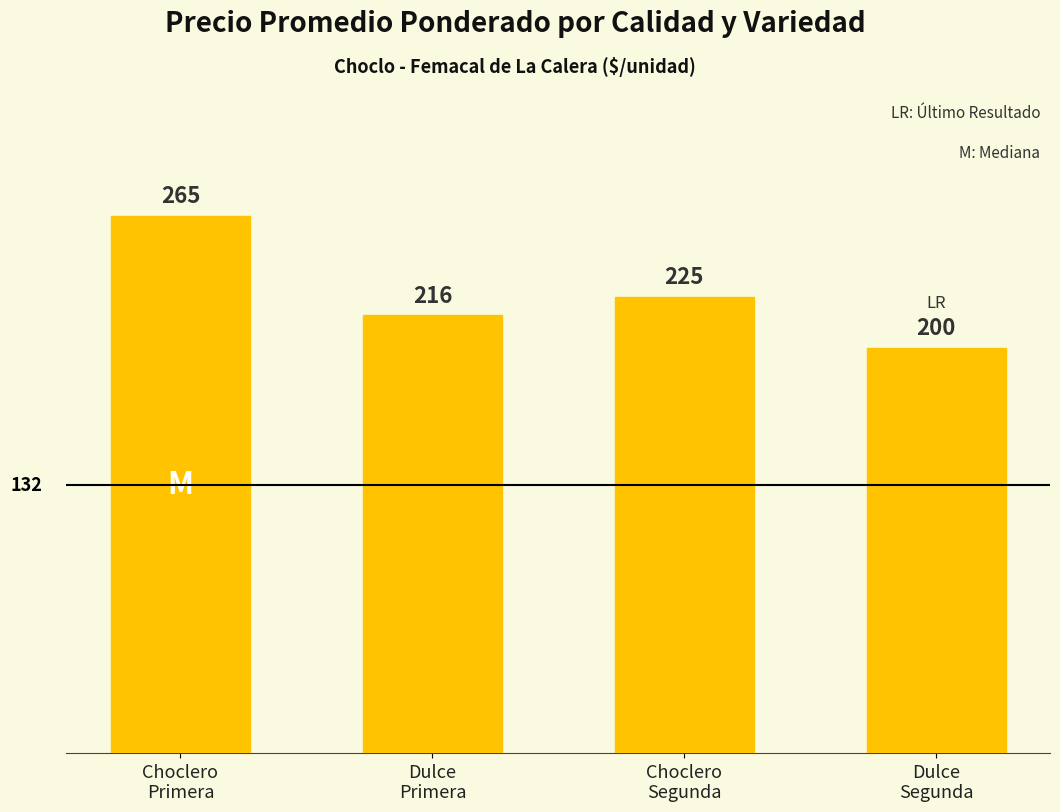

How many values are below 225?

2